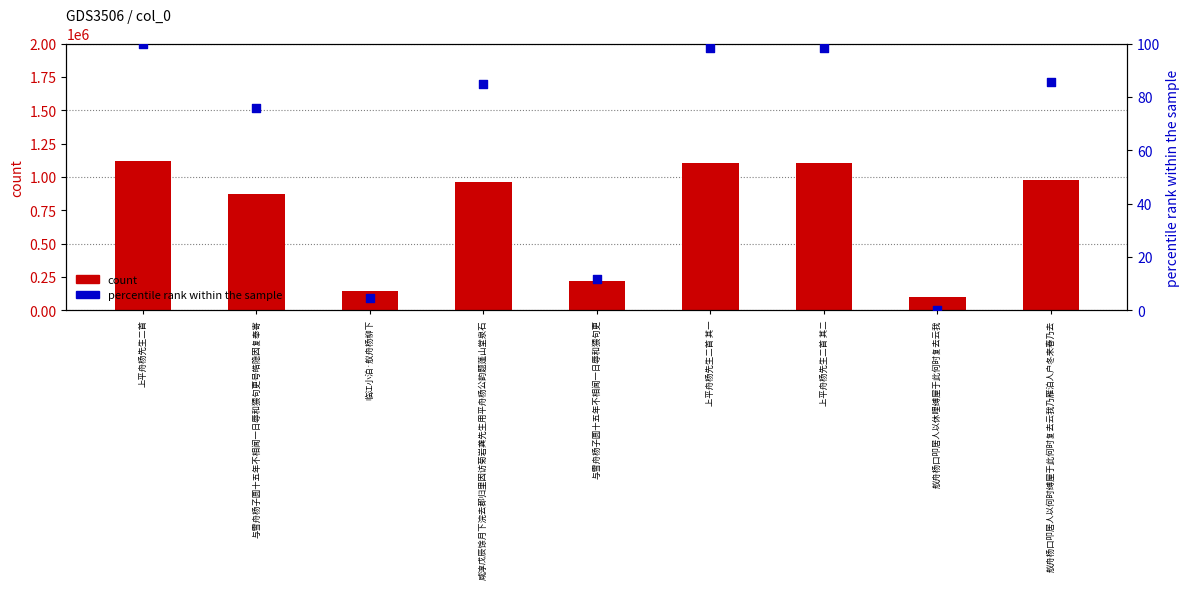

At how many categories does at least one series exceed 307180?

6